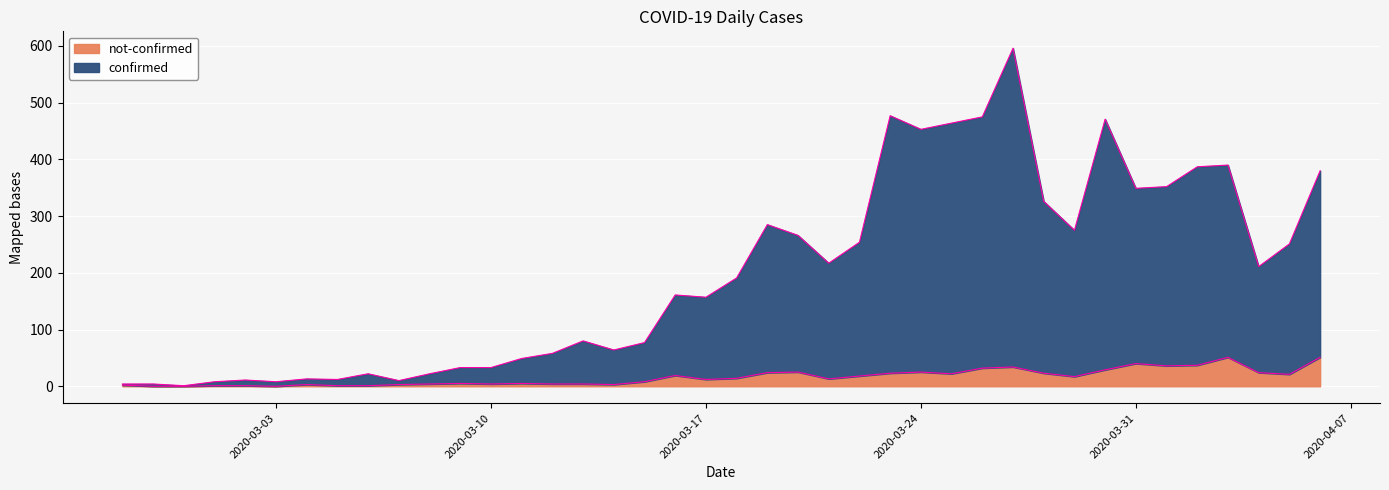

What is the maximum value for not-confirmed?

51